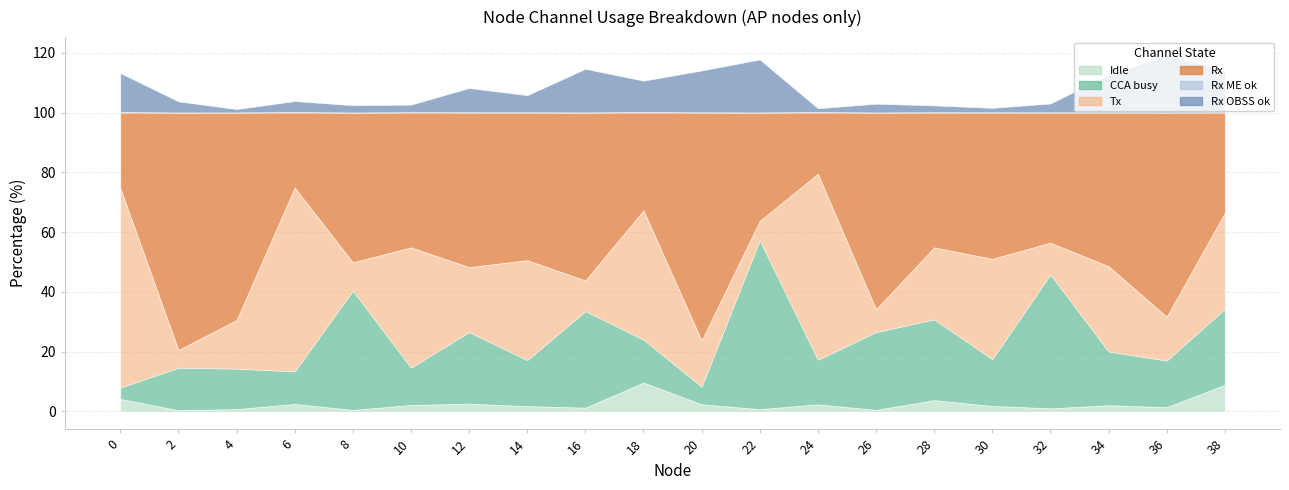

What are all the series names shown in the legend?

Idle, CCA busy, Tx, Rx, Rx ME ok, Rx OBSS ok